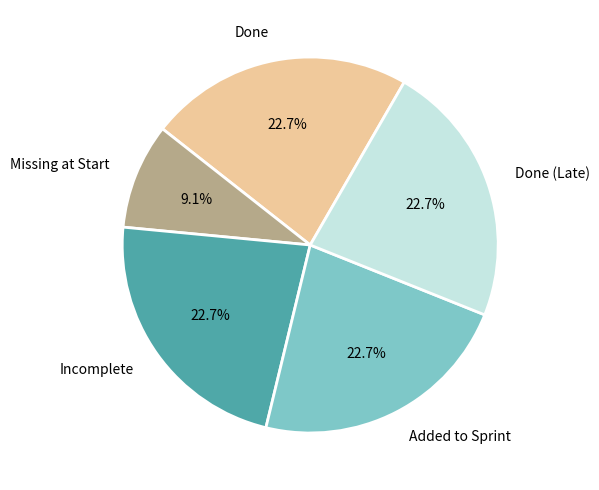

Count the number of slices in the pie.

5